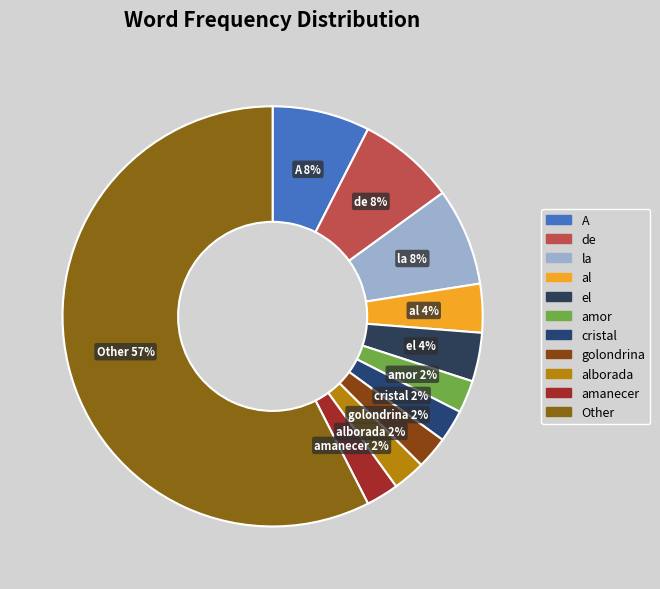

To the nearest percent, what percentage of the pie is al?

4%